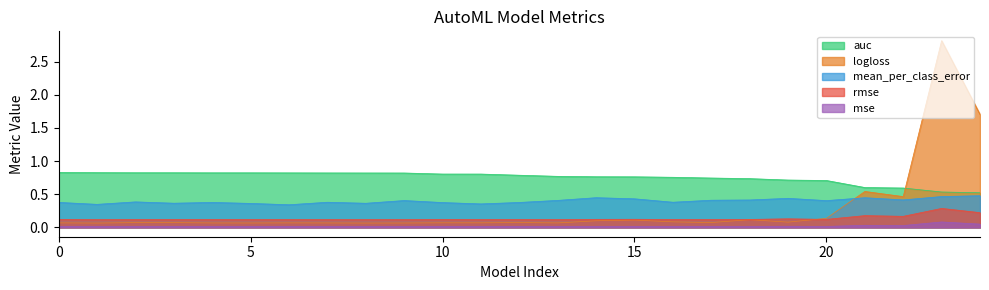

The mean_per_class_error series shows 0.4 at 13. True or false?

True